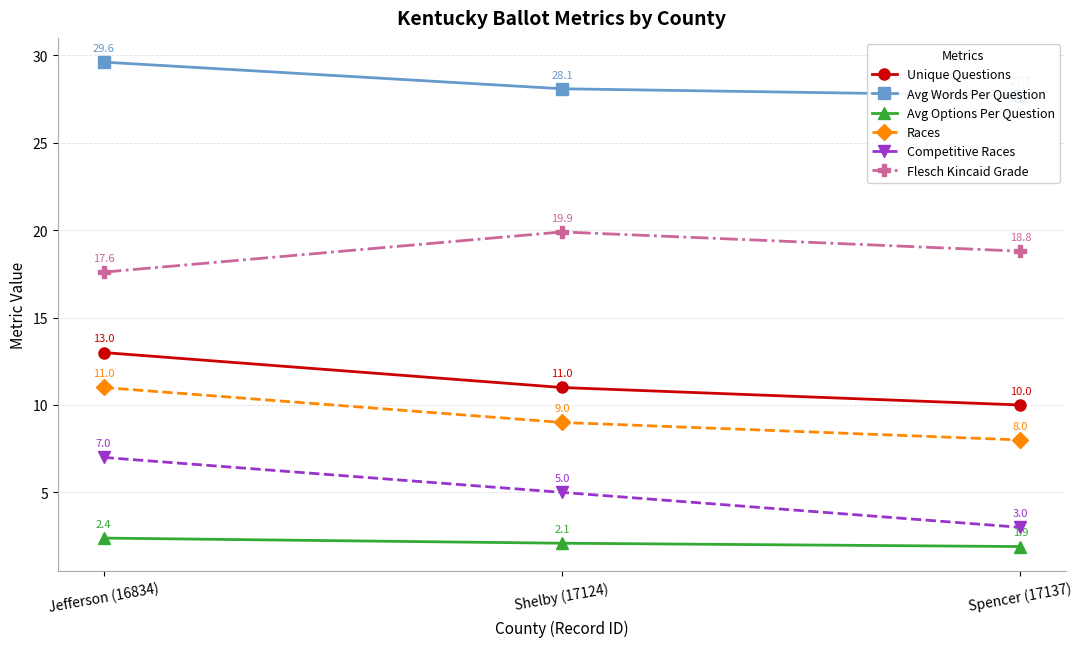

What is the average value of the Flesch Kincaid Grade series?

18.8